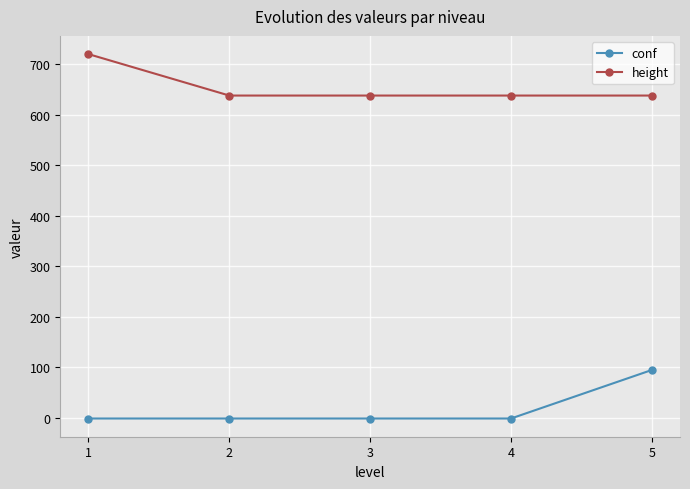

What is the spread (max minus min) of values at 3?

639